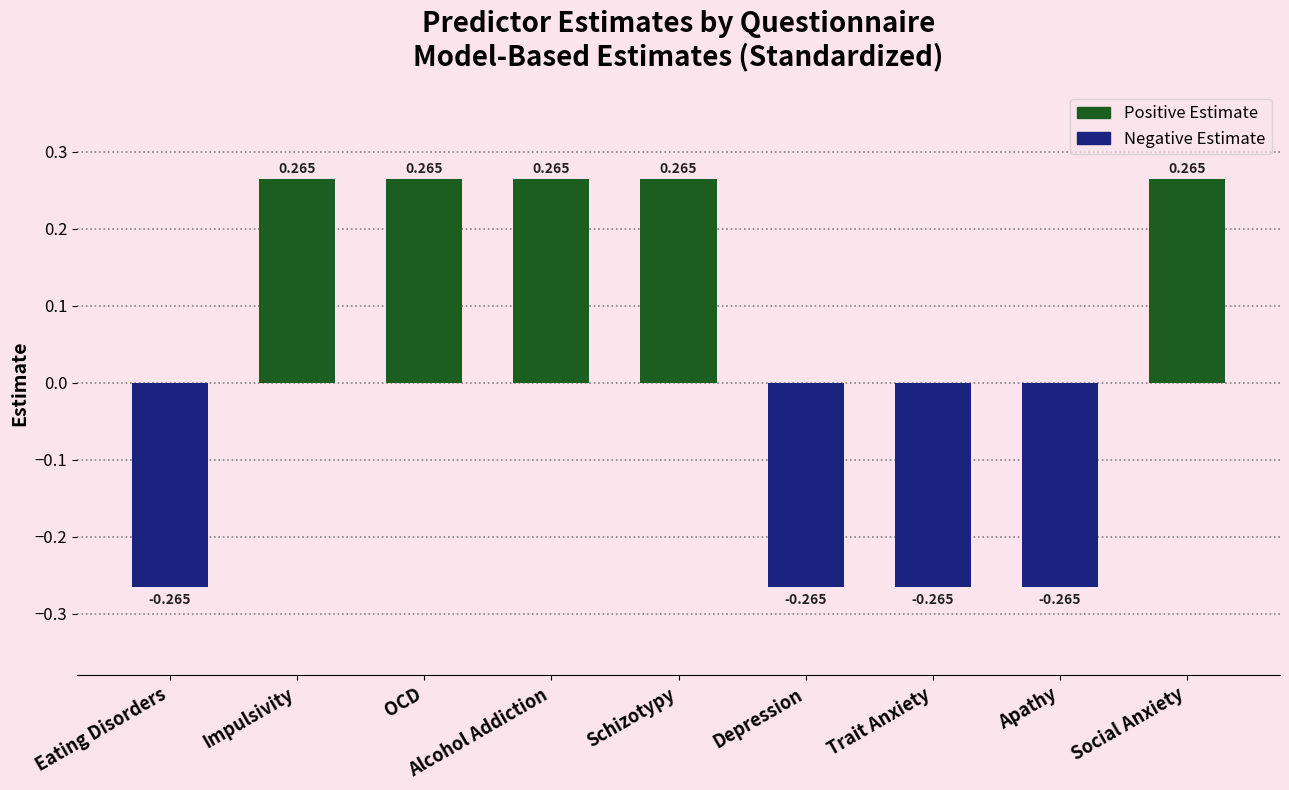

Between Schizotypy and Eating Disorders, which is larger?

Schizotypy